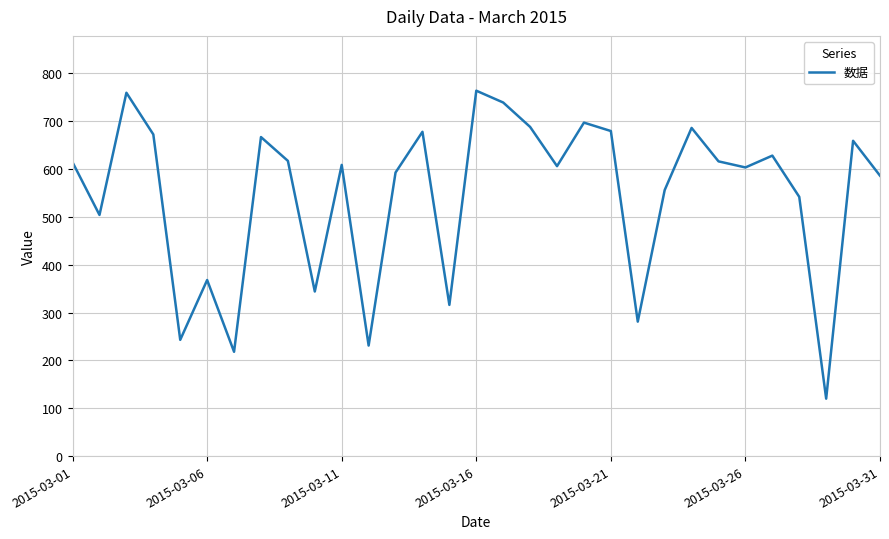

What is the minimum value shown in the chart?

120.0